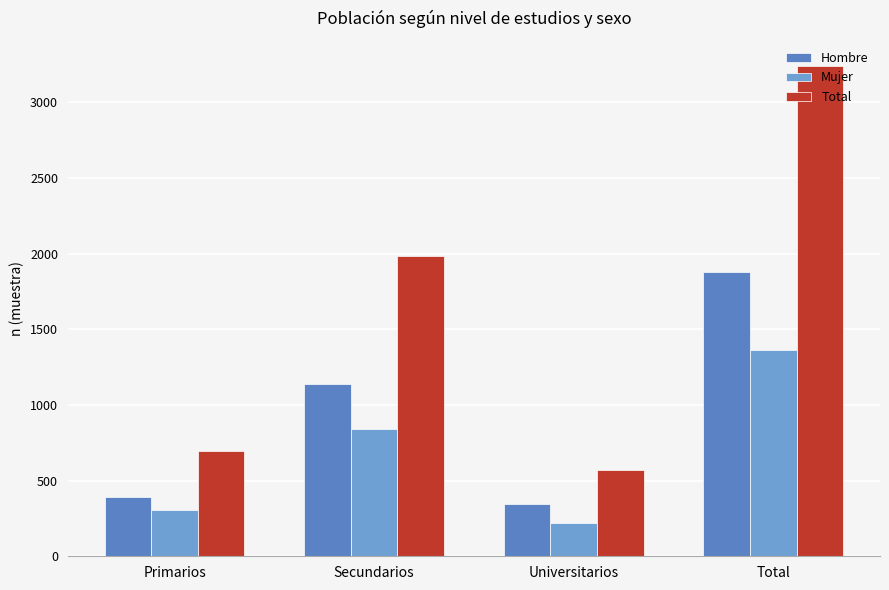

What is the label of the 1st bar from the left?

Primarios